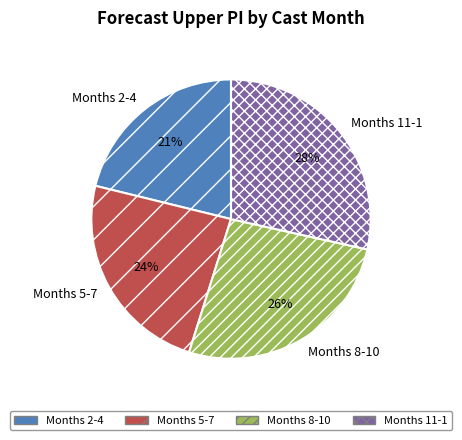

Is Months 11-1 the majority of the pie?

No